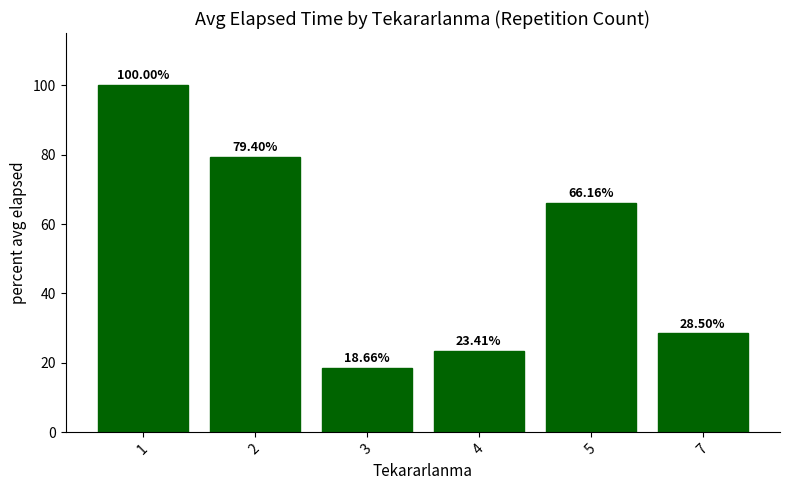

Is it true that the value at 2 is 121.3?

False